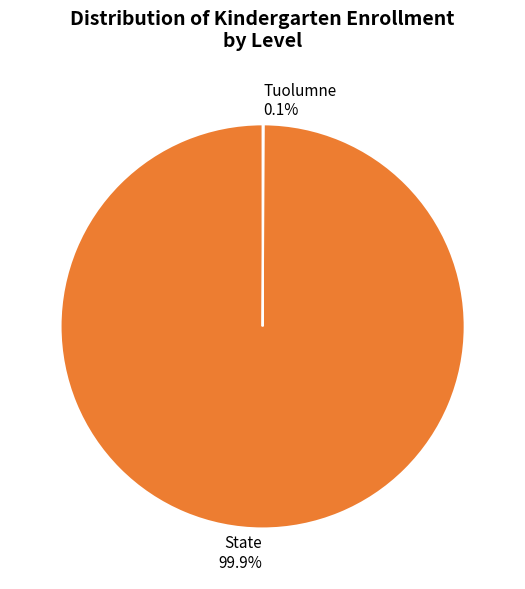

What percentage is NOT represented by State?

0.1%